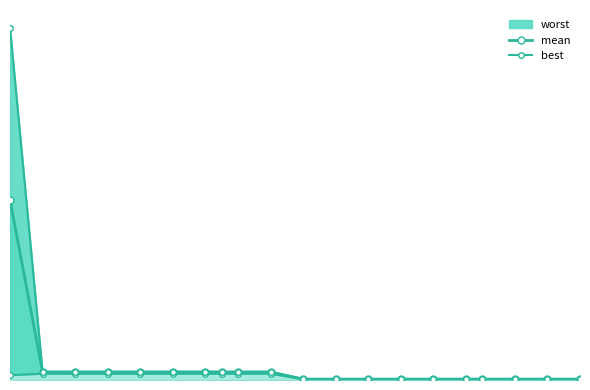

True or false: best and mean intersect in this chart.

False